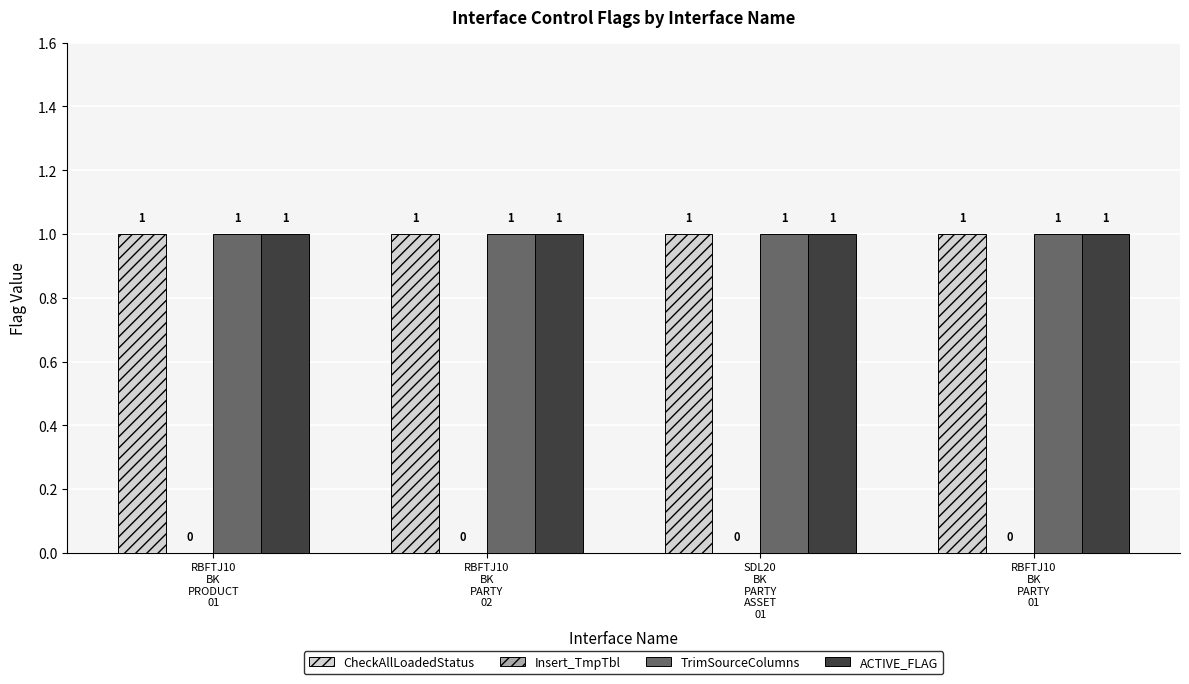

What position from the right is RBFTJ10
BK
PARTY
01?

1